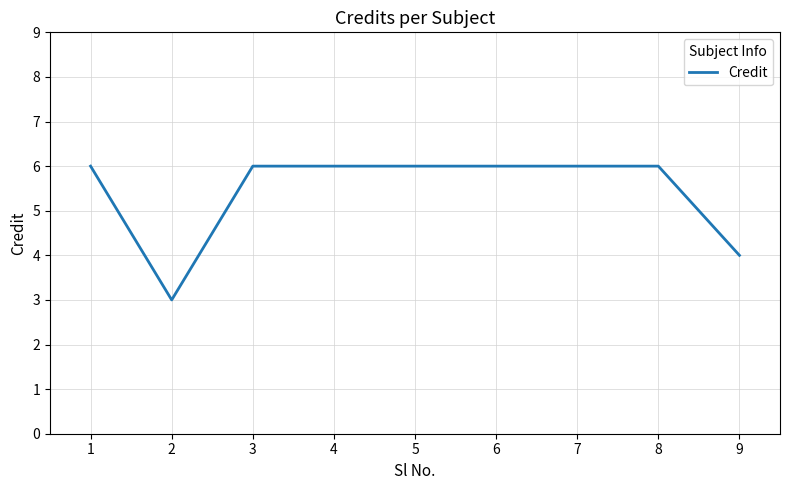

What is the average value?

5